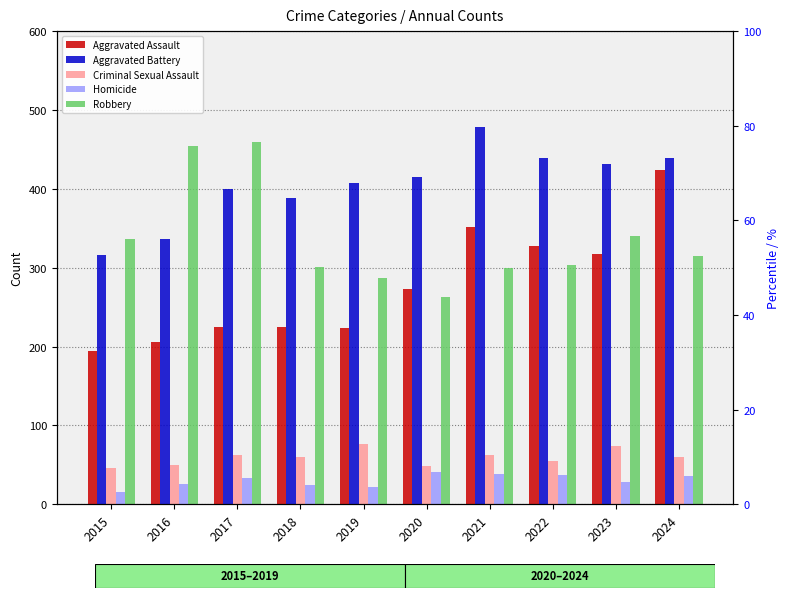

Read the Robbery value at 2019.

287